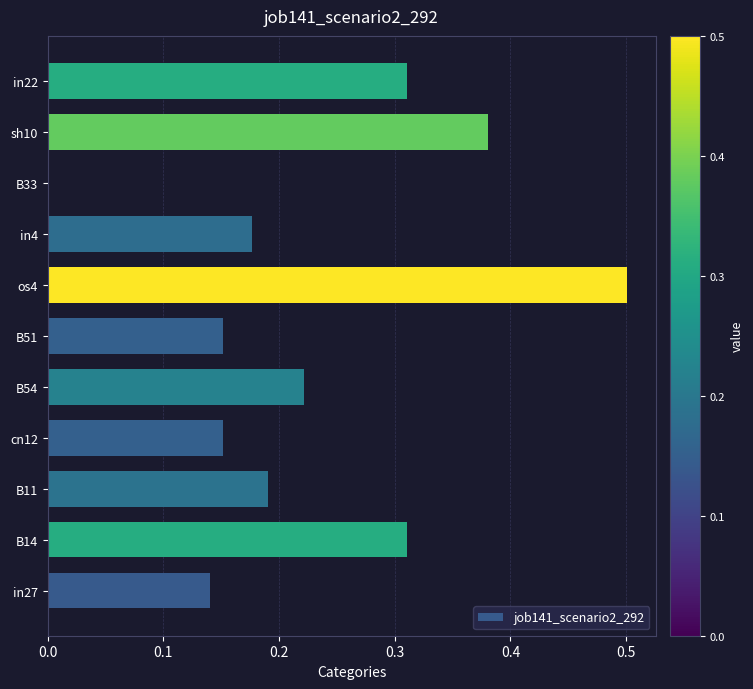

What is the change in value from B54 to sh10?

+0.2